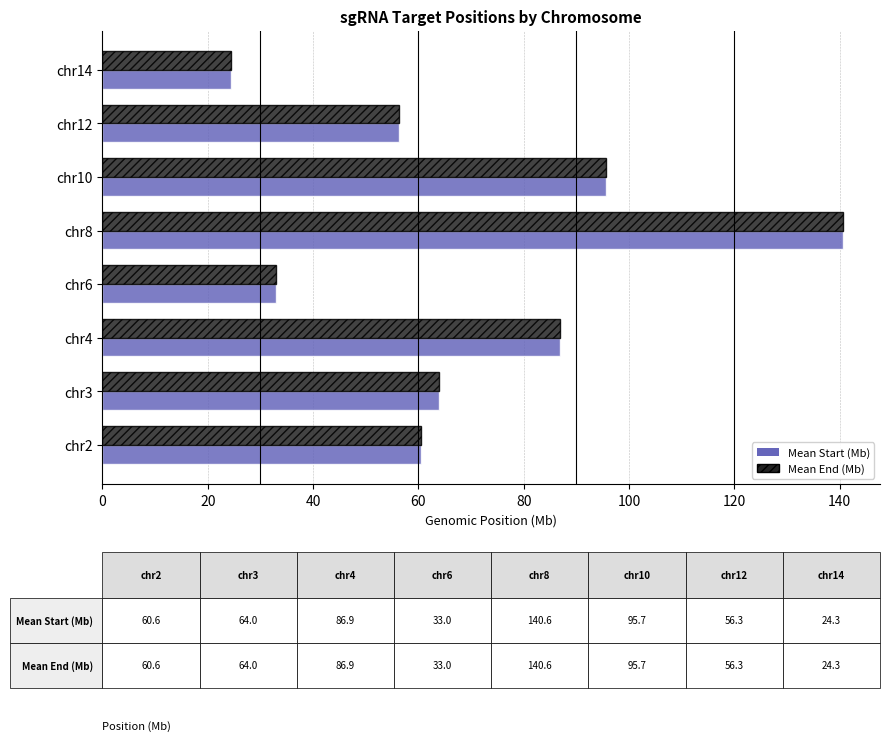

True or false: Mean Start (Mb) has a value of 86.9 at chr4.

True